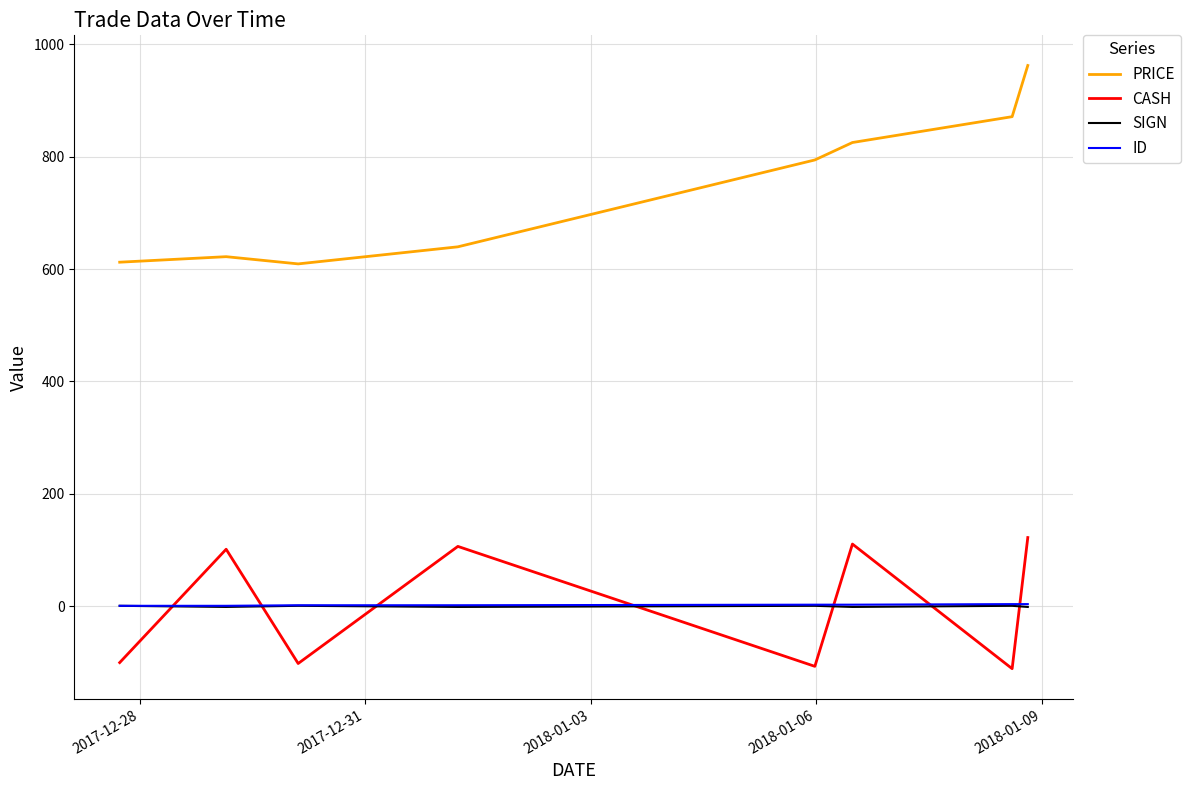

What is the highest value of the CASH series?

122.4